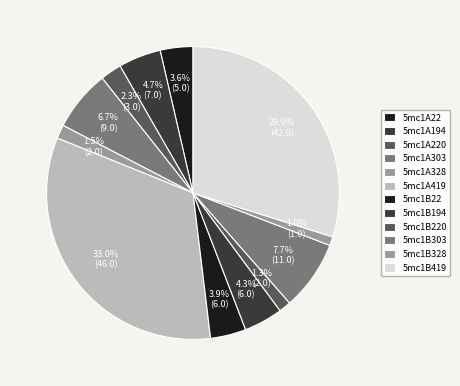

To the nearest percent, what portion does 5mc1B22 represent?

4%